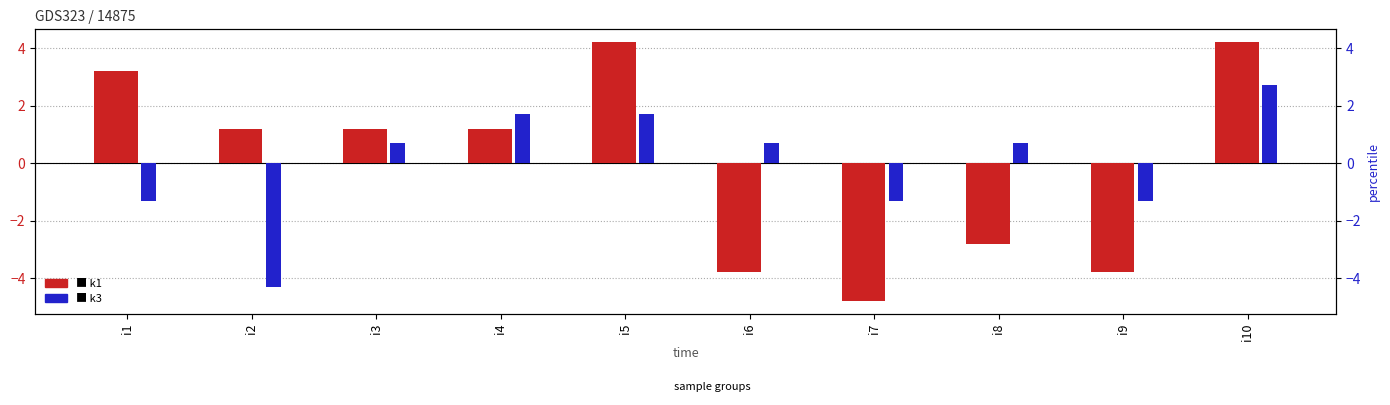

At i6, list the series in order from smallest to largest.

k1, k3